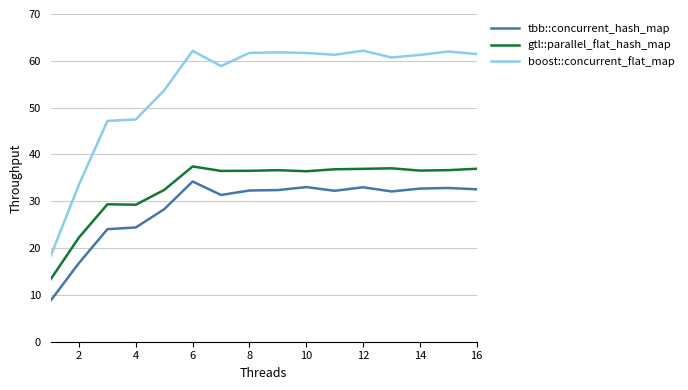

What is the minimum value for boost::concurrent_flat_map?

18.3